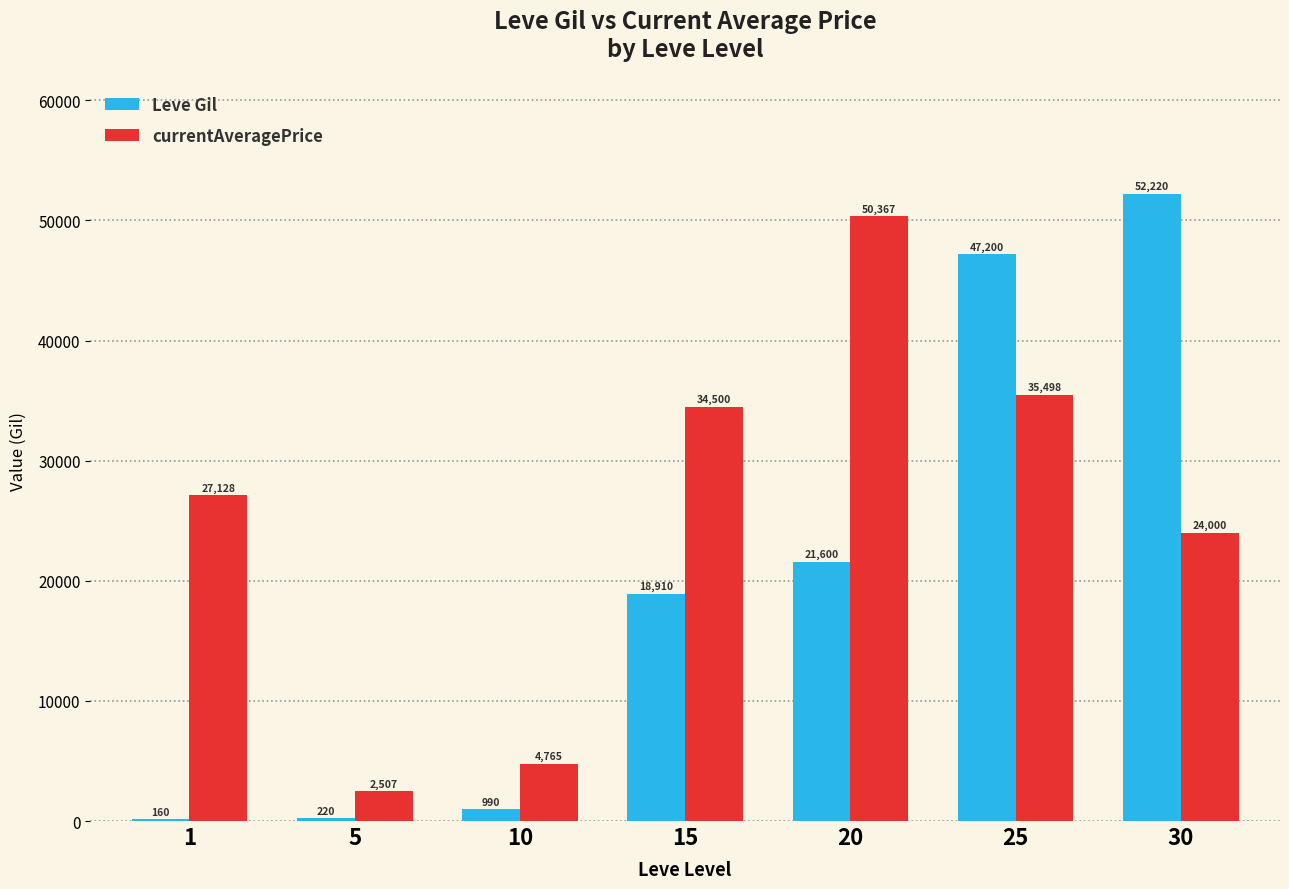

Reading right to left, what are all the values shown in this chart?

Leve Gil: 30=52220	25=47200	20=21600	15=18910	10=990	5=220	1=160
currentAveragePrice: 30=24000	25=35498	20=50367	15=34500	10=4765	5=2507	1=27128